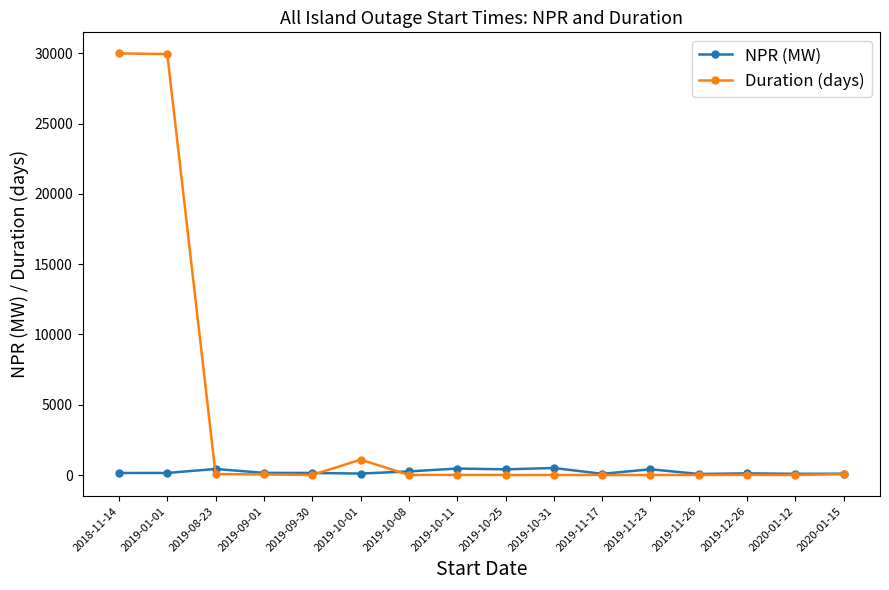

What is the difference between the maximum and minimum values in the Duration (days) series?

29996.4